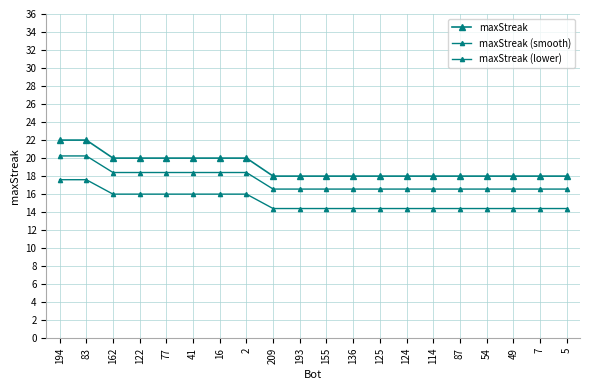

True or false: maxStreak (lower) and maxStreak cross at least once.

False